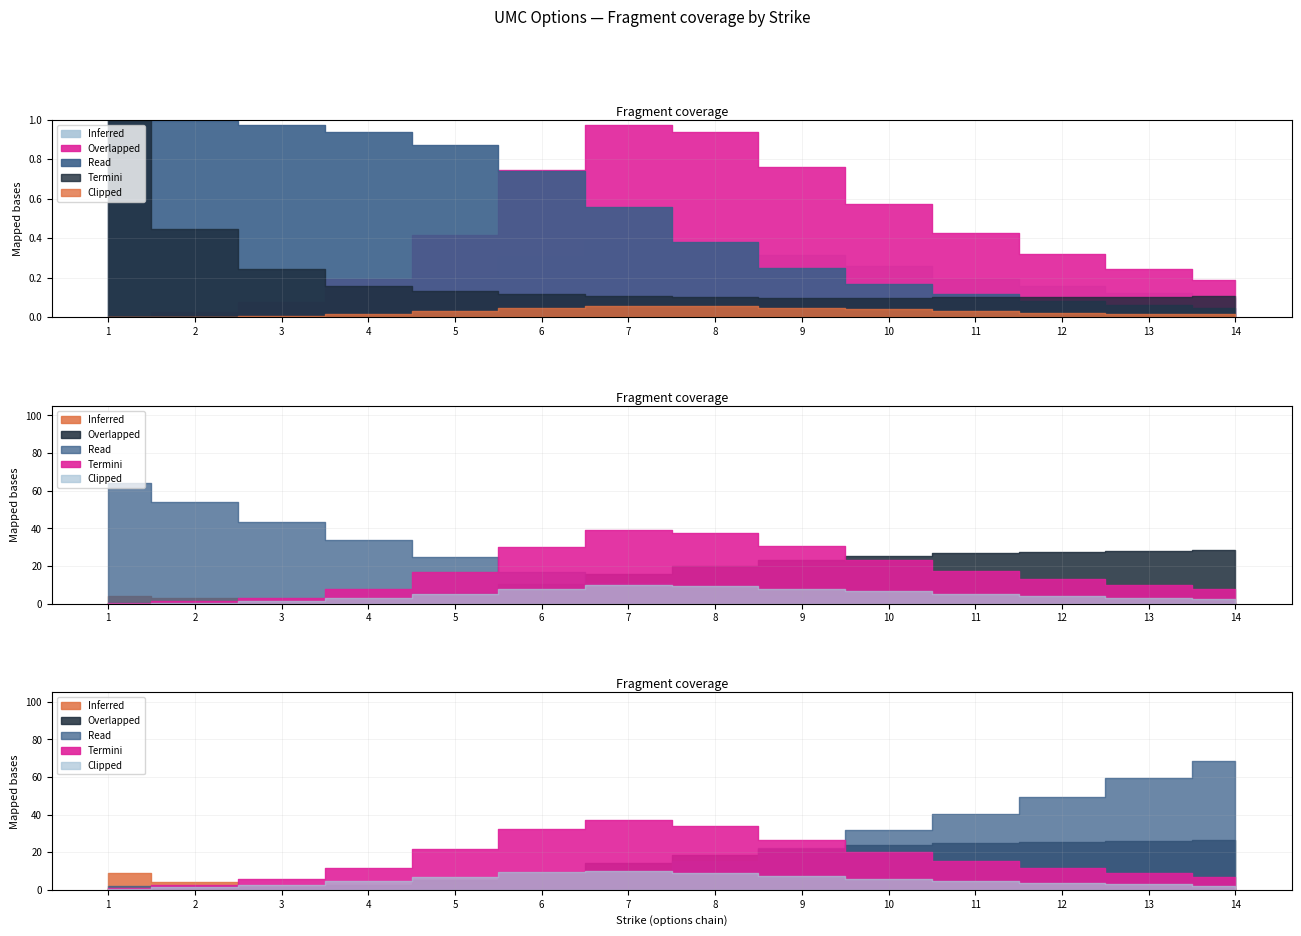

The delta_call series shows 0.6 at 8. True or false?

False